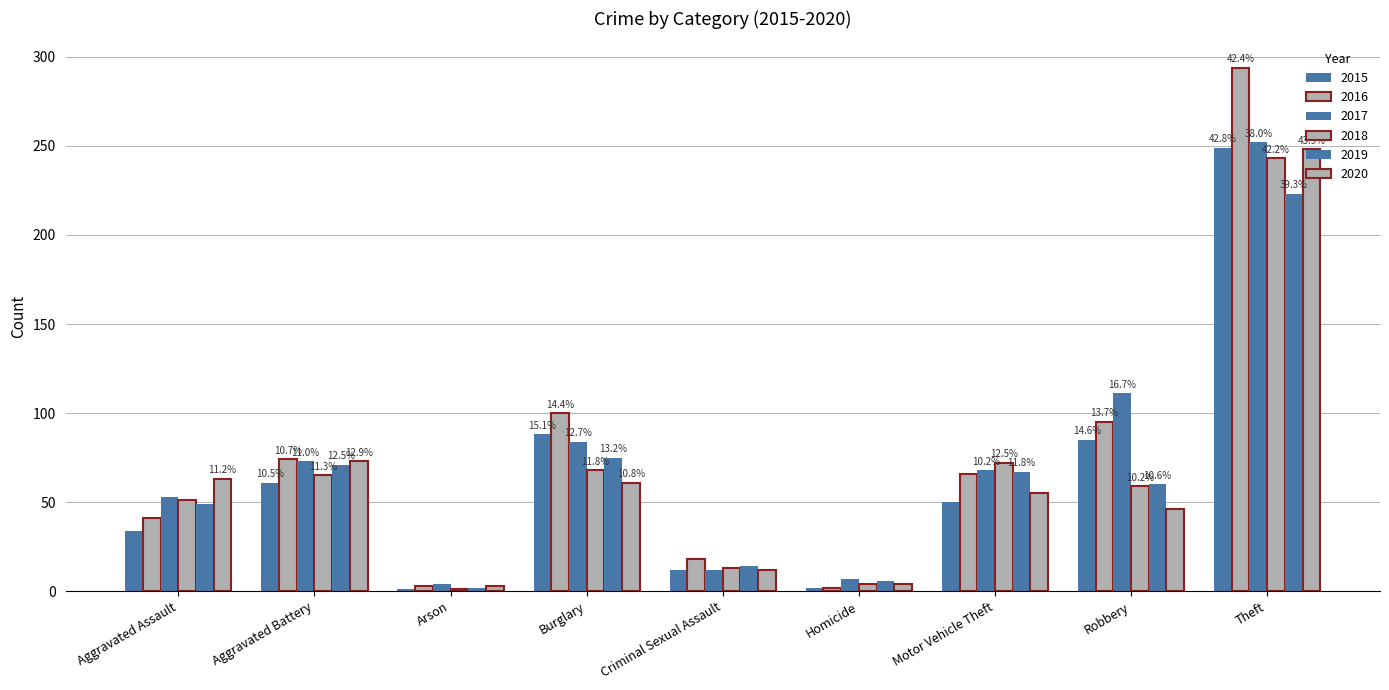

At Burglary, list the series in order from smallest to largest.

2020, 2018, 2019, 2017, 2015, 2016